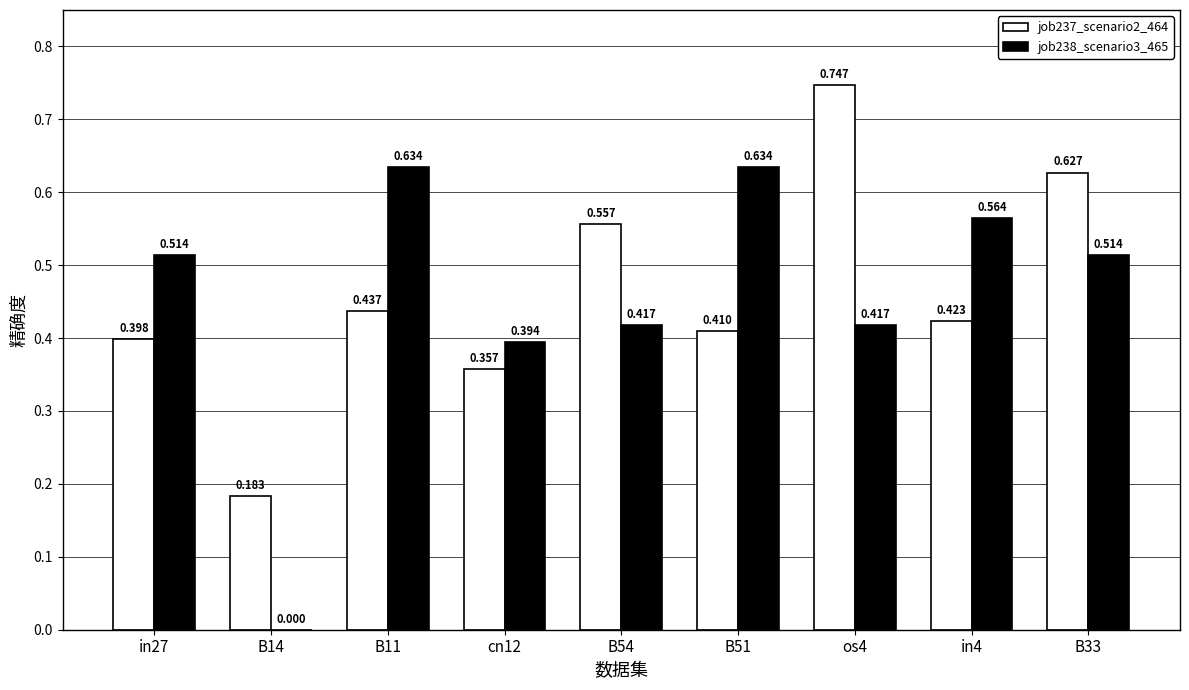

Is the value of job237_scenario2_464 at B51 greater than the value of job238_scenario3_465 at B33?

No